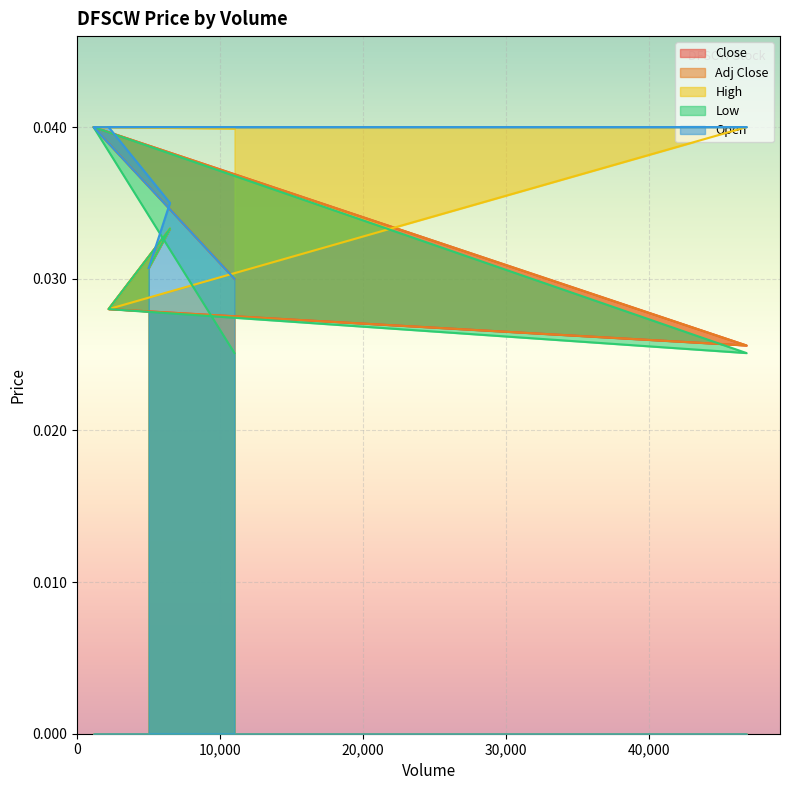

What is the total value across all series at 6490?

0.2